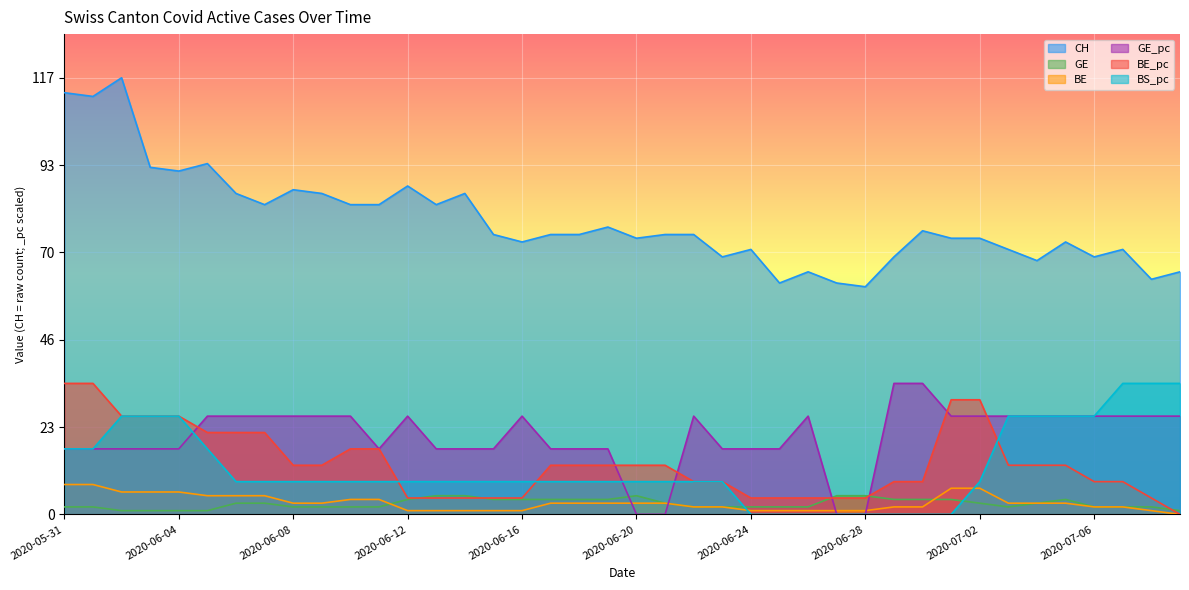

How many values in the CH series are below 75?

18